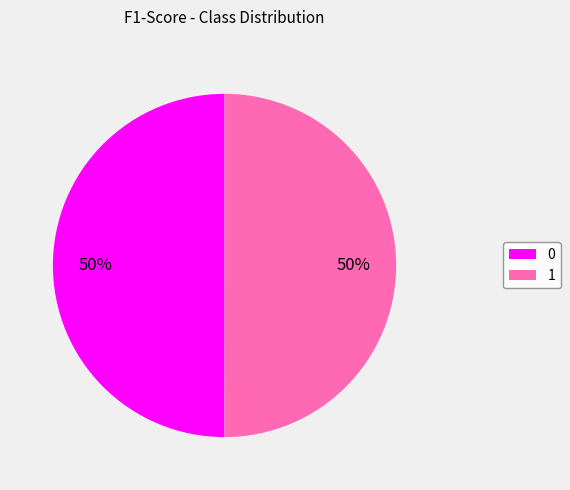

Combined, do 1 and 0 account for over 50%?

Yes